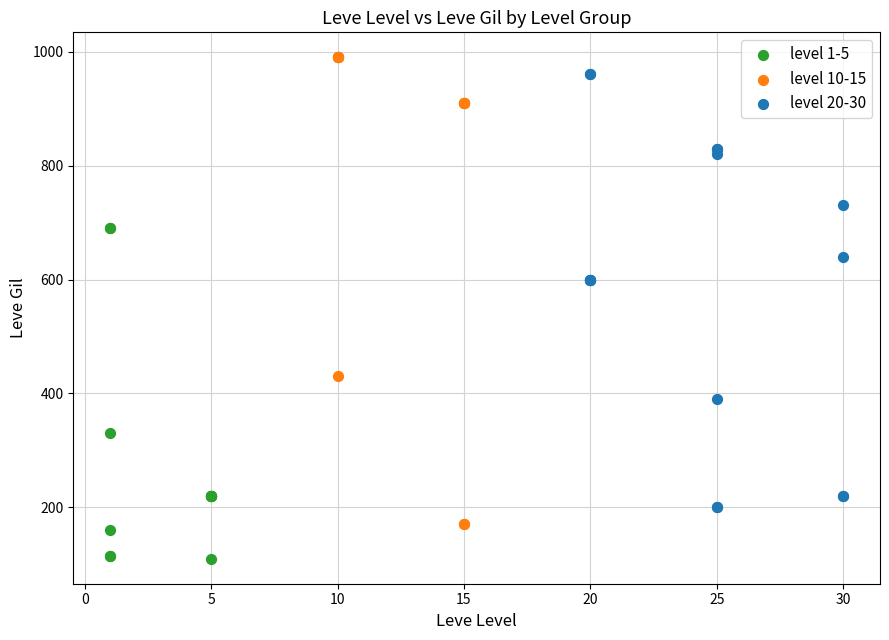

Which series has the largest Y range (max minus min)?

level 10-15